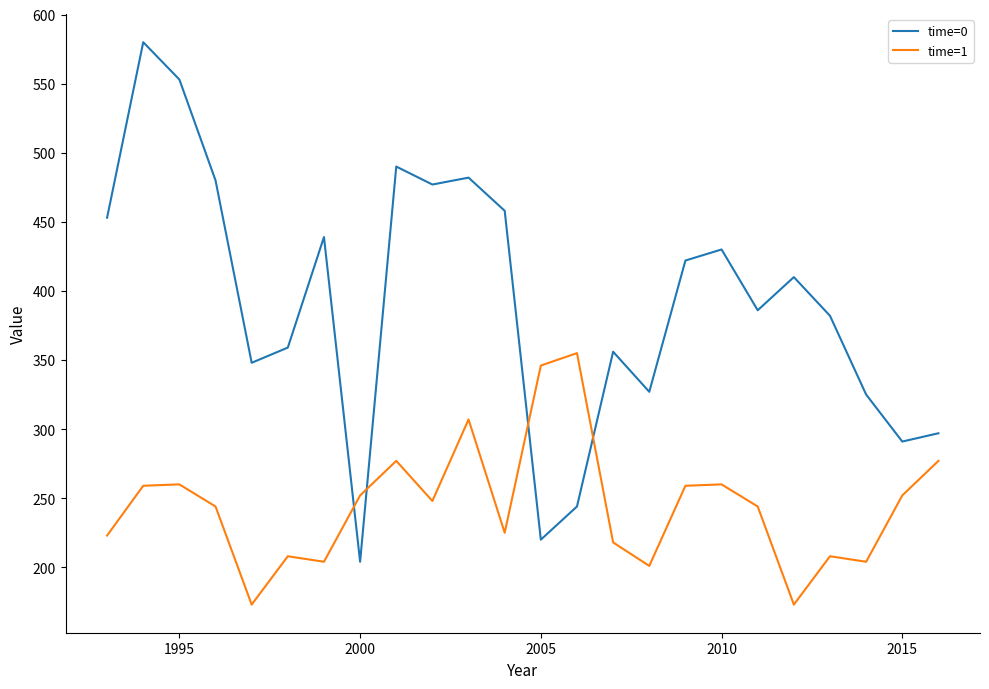

What is the difference between the second highest and minimum values in the time=0 series?

349